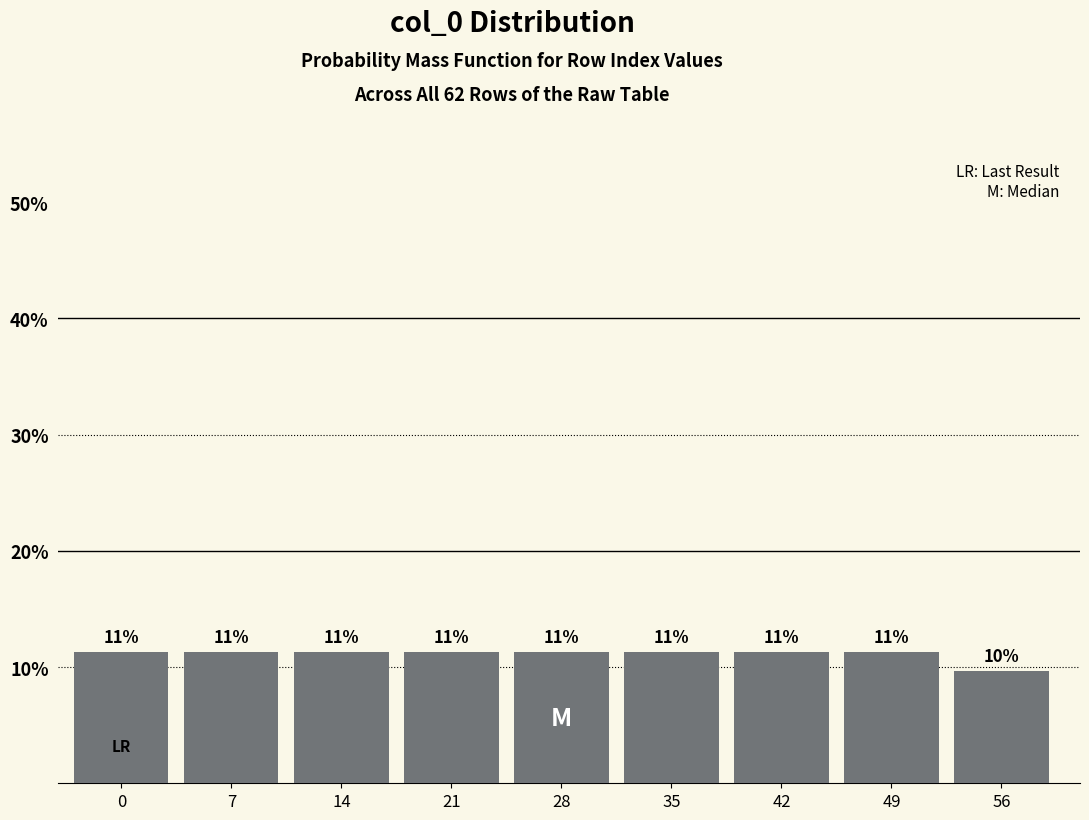

How many bars are there in total?

9